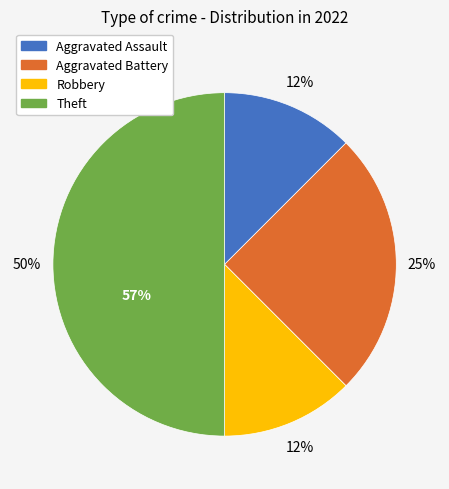

To the nearest percent, what is the combined percentage of Theft and Aggravated Assault?

62%